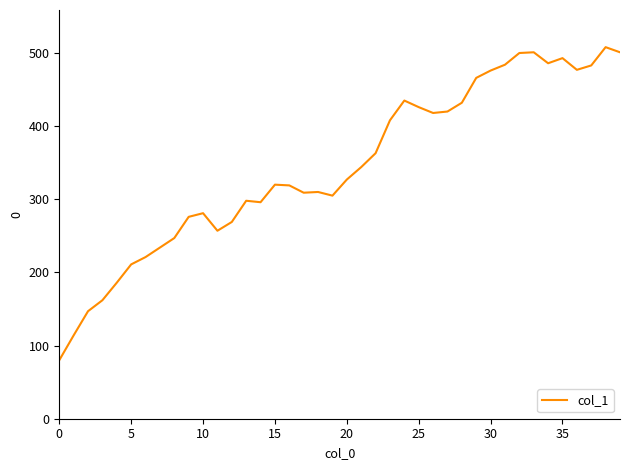

True or false: there are more than 0 points higher than both neighbors.

True